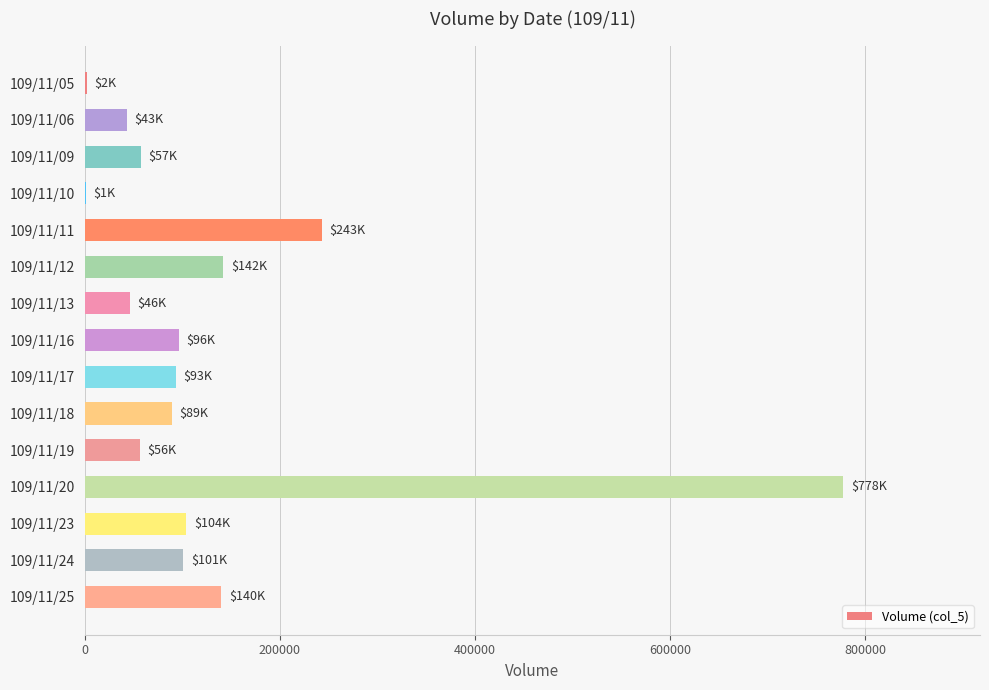

What is the change in value from 109/11/13 to 109/11/25?

+94000